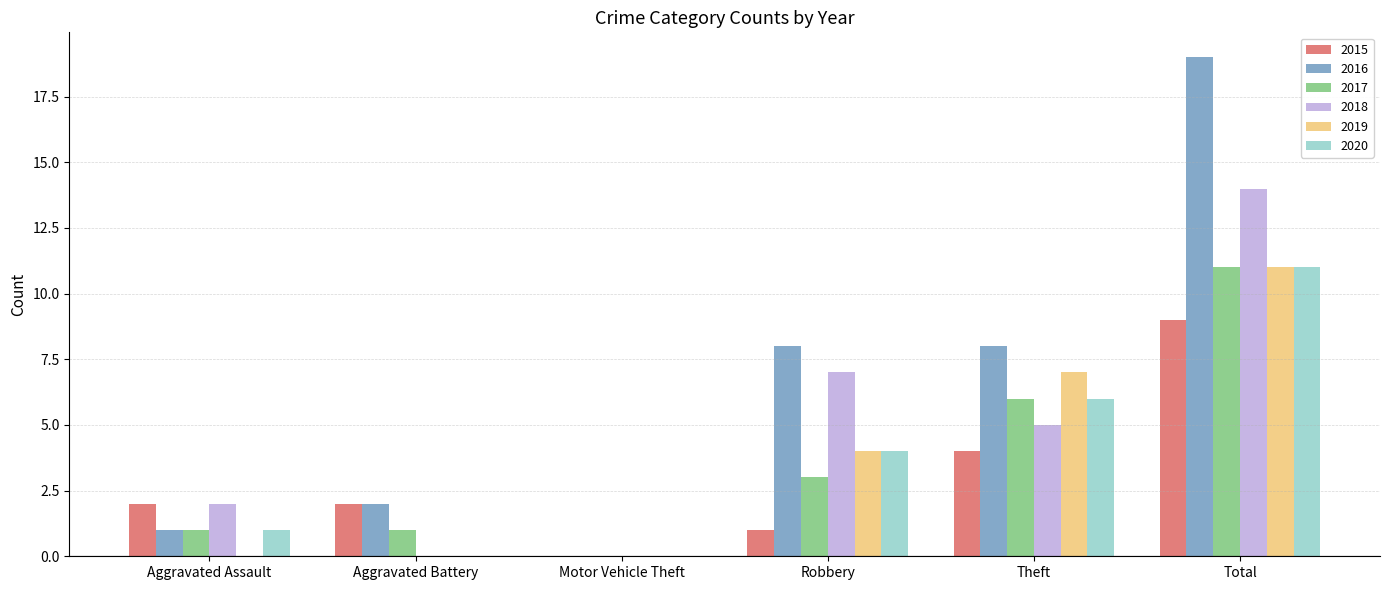

Are the bars grouped side by side (vs. stacked)?

Yes